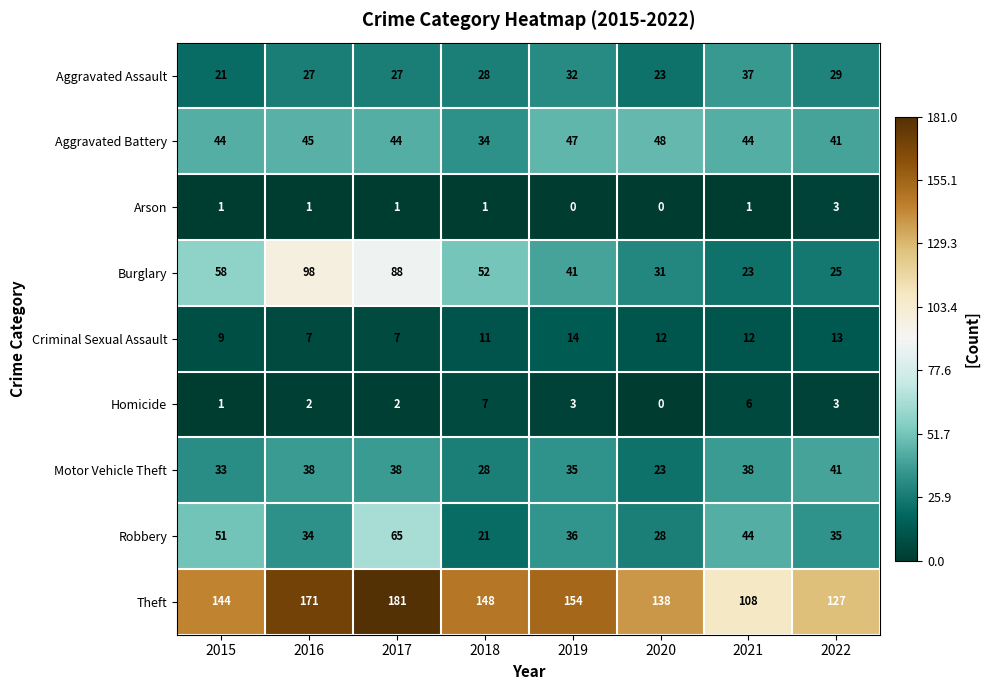

Rank the series by their maximum value, from lowest to highest.

Arson, Homicide, Criminal Sexual Assault, Aggravated Assault, Motor Vehicle Theft, Aggravated Battery, Robbery, Burglary, Theft